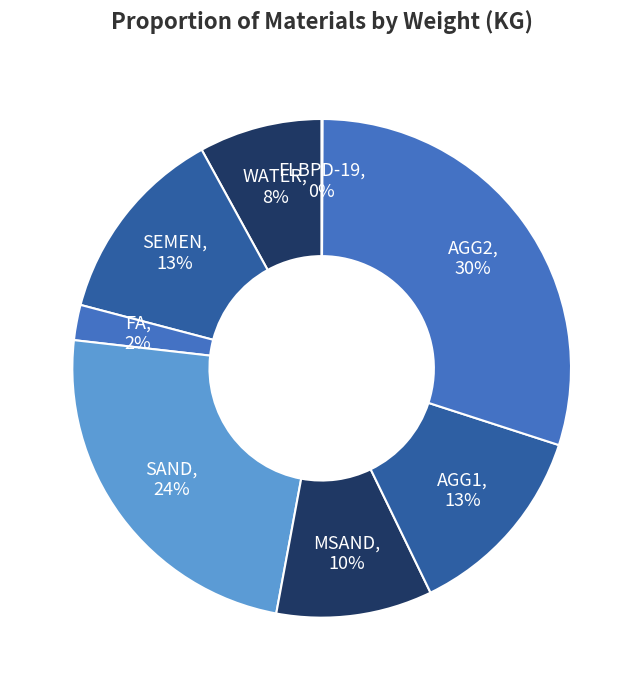

Is there a majority slice in this chart?

No